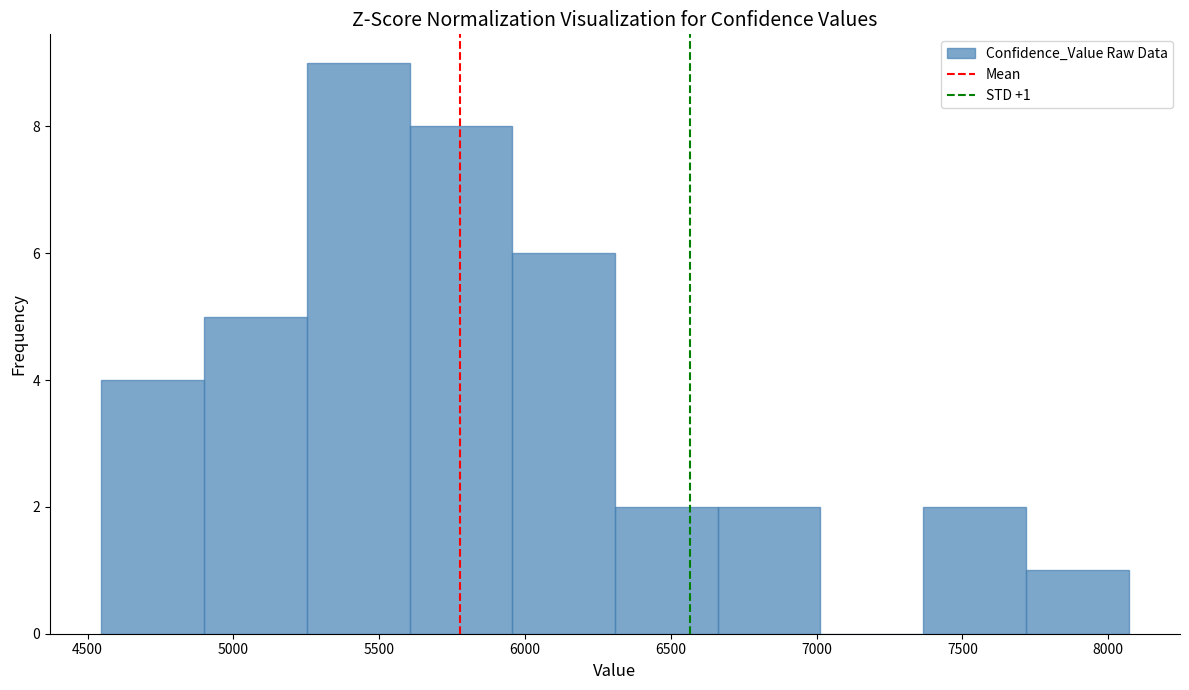

Which range on the x-axis has the tallest bar?

5250 to 5600